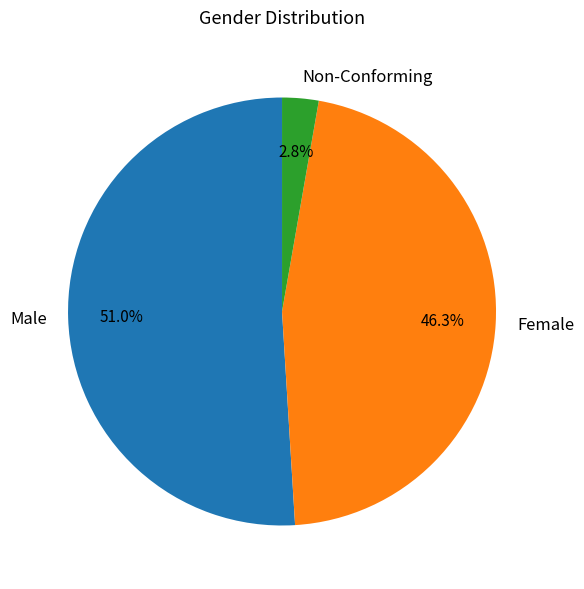

Which slice is the smallest?

Non-Conforming